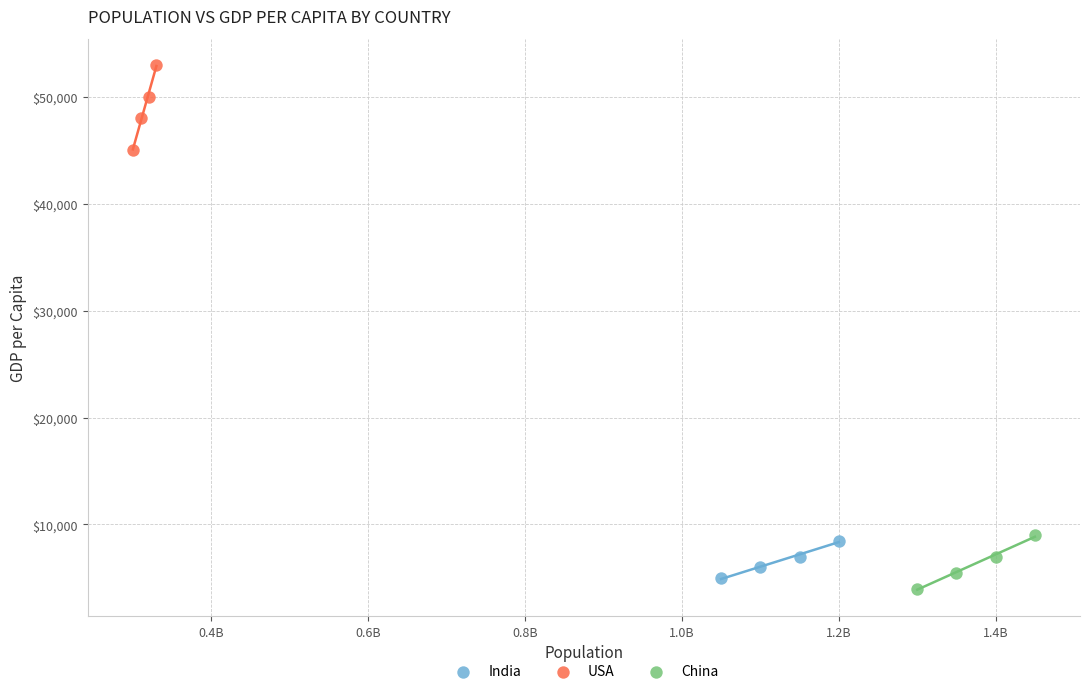

Which series has the widest spread of Y values?

USA